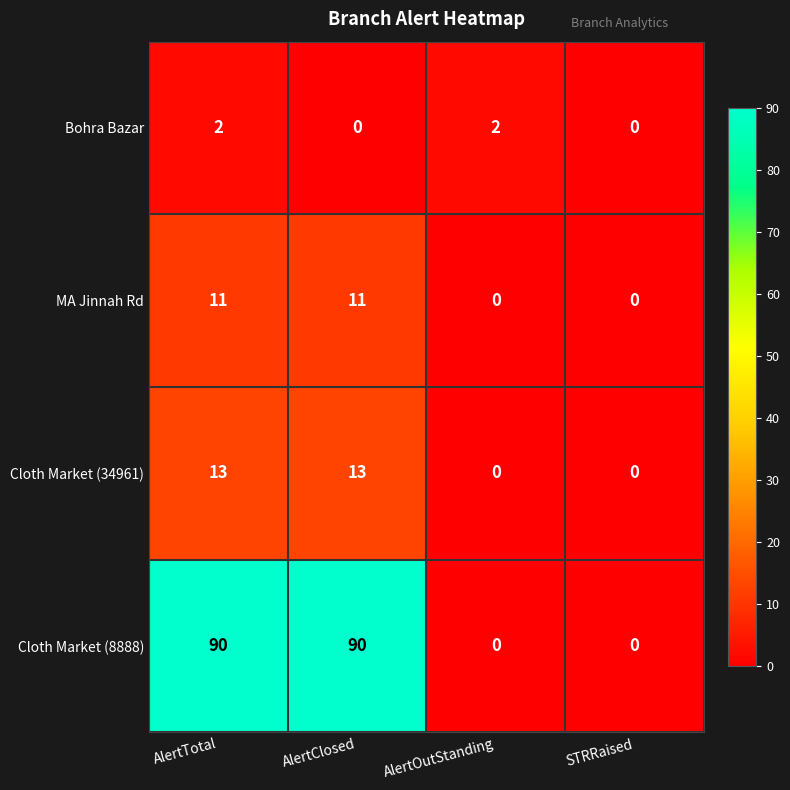

The value of Bohra Bazar at AlertOutStanding is 4. True or false?

False